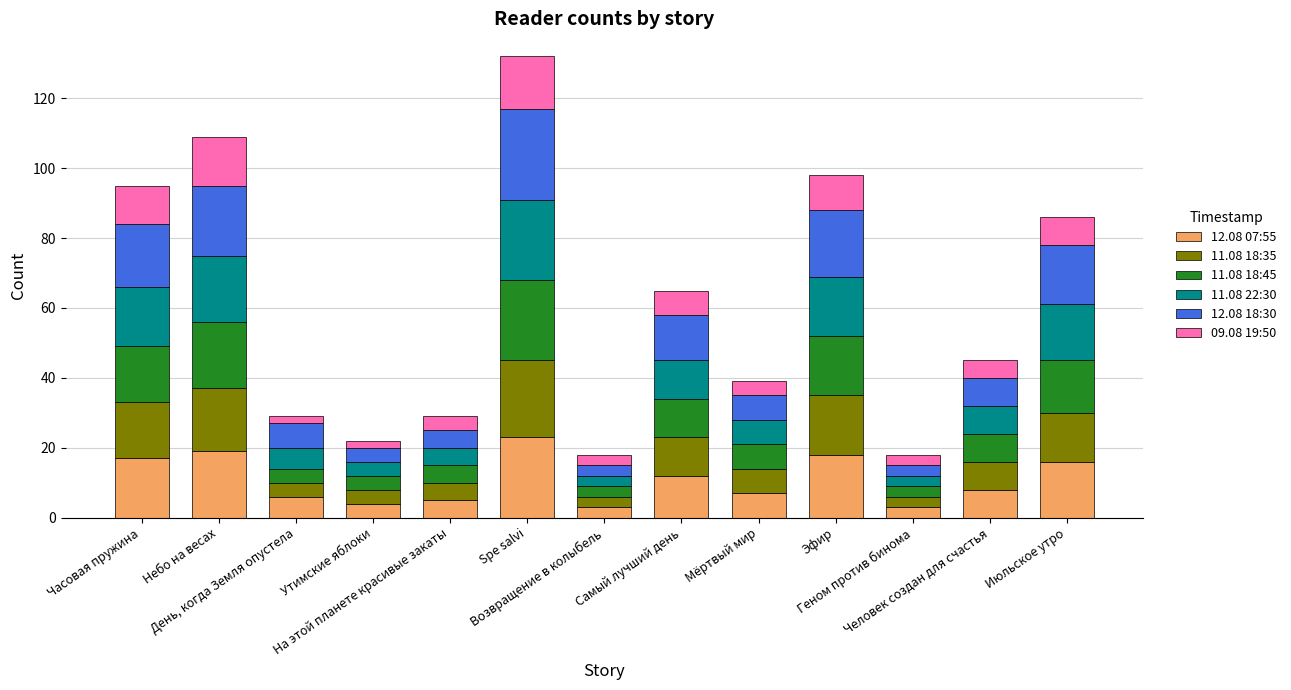

What is the total value across all series at Геном против бинома?

18